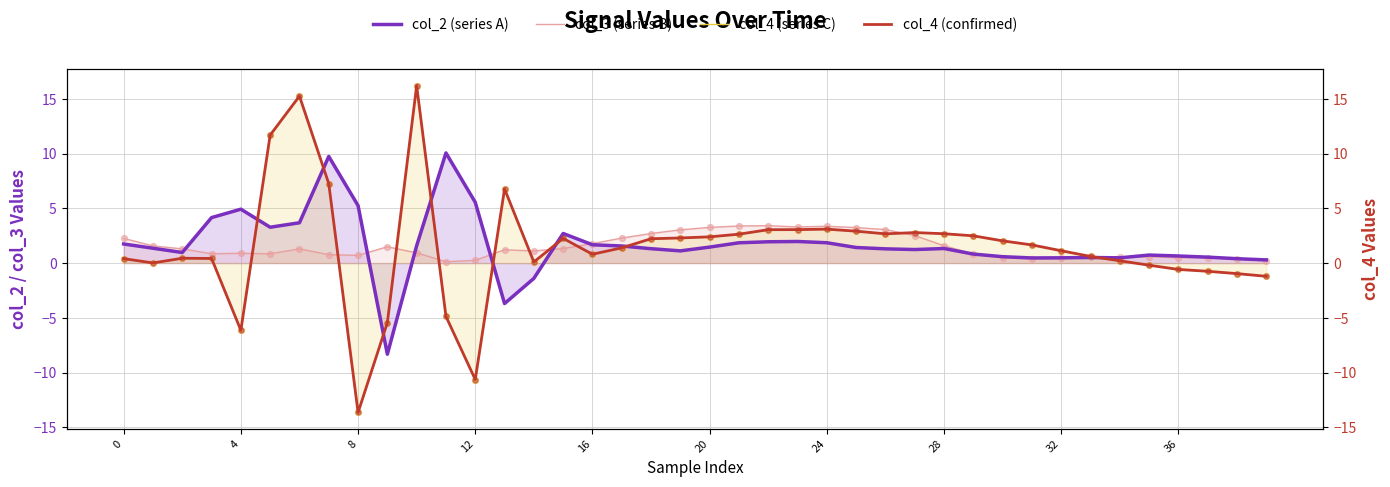

Which series contains the lowest Y value?

col_4 (series C)